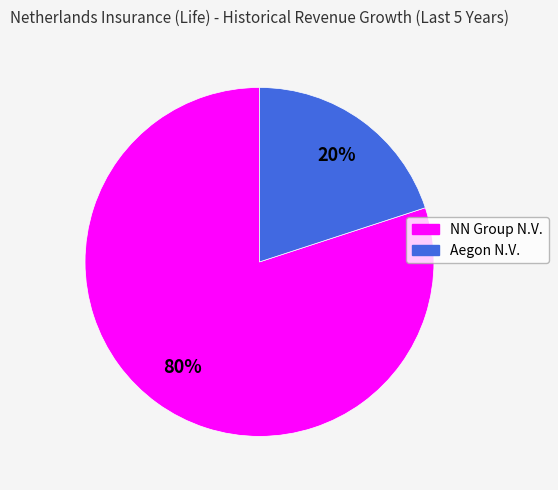

Which slice is the largest?

NN Group N.V.